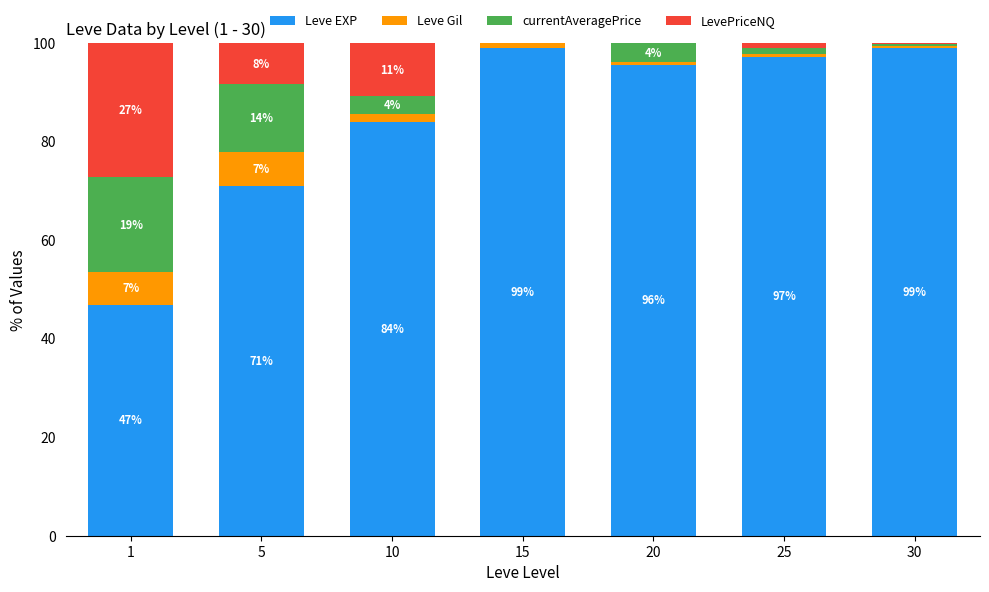

What is the total value across all series at 5?

100.0